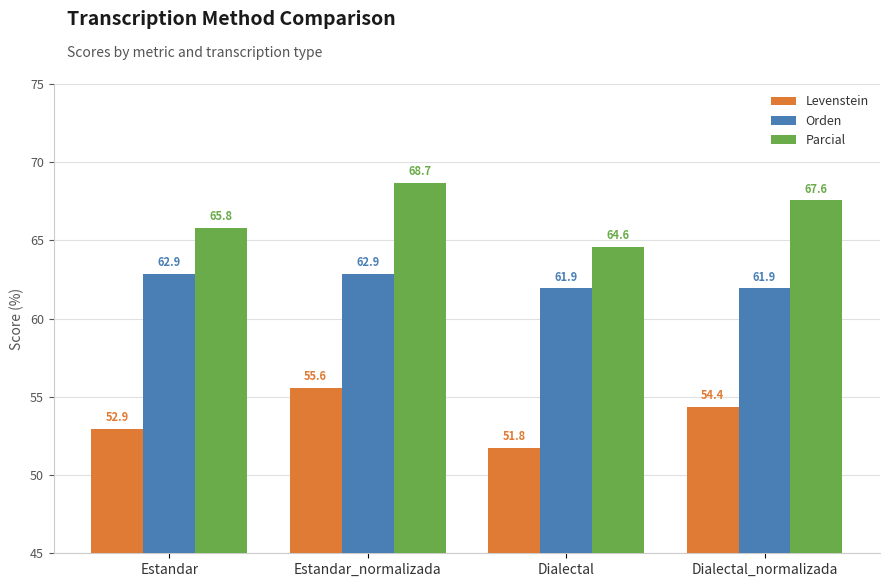

Does the chart contain any negative values?

No